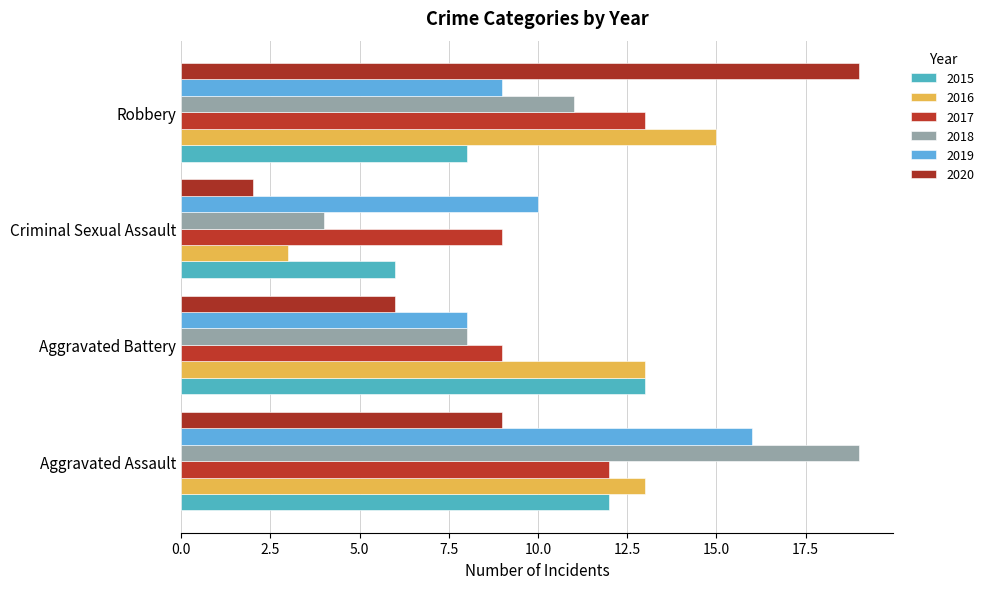

How many series are shown in this chart?

6